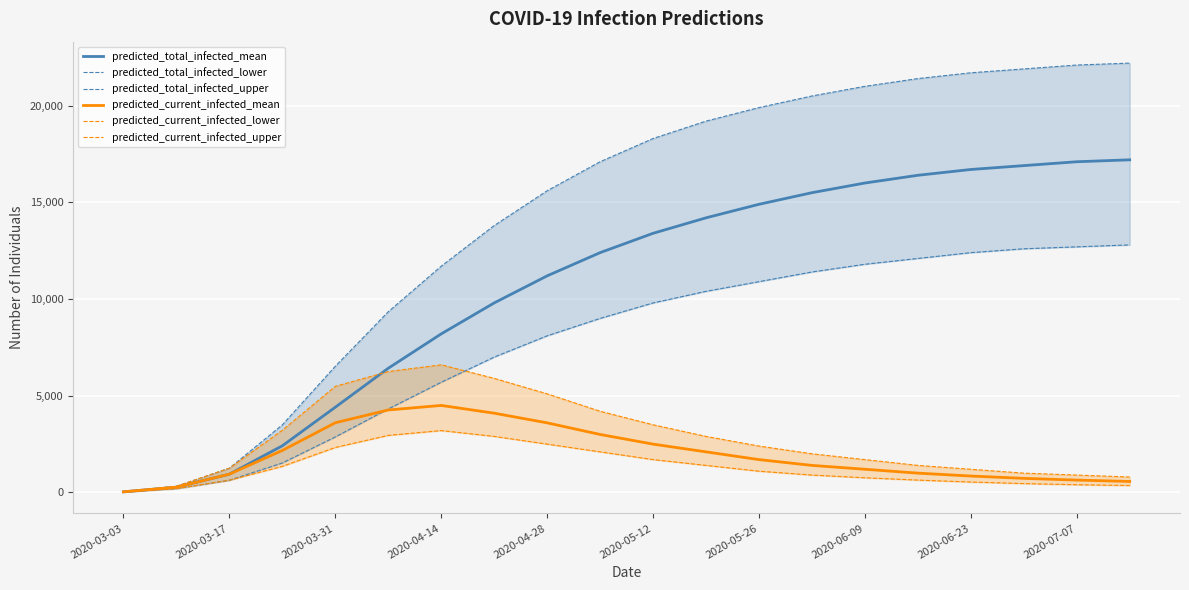

What is the highest value of the predicted_current_infected_mean series?

4500